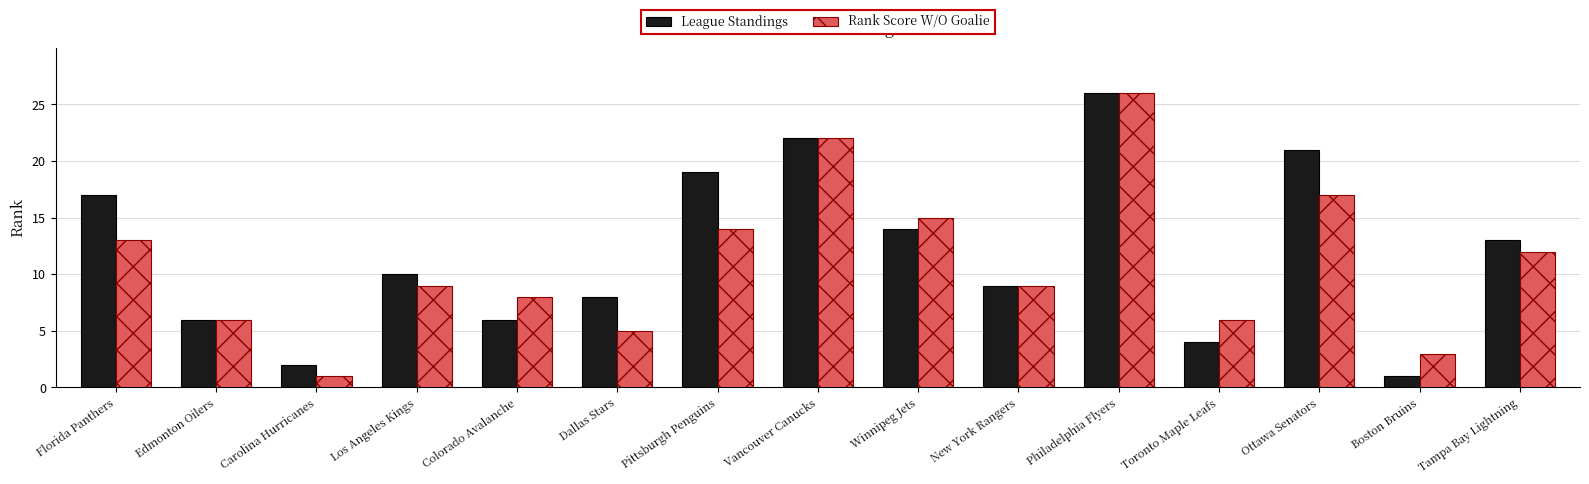

How many groups of bars are there?

15